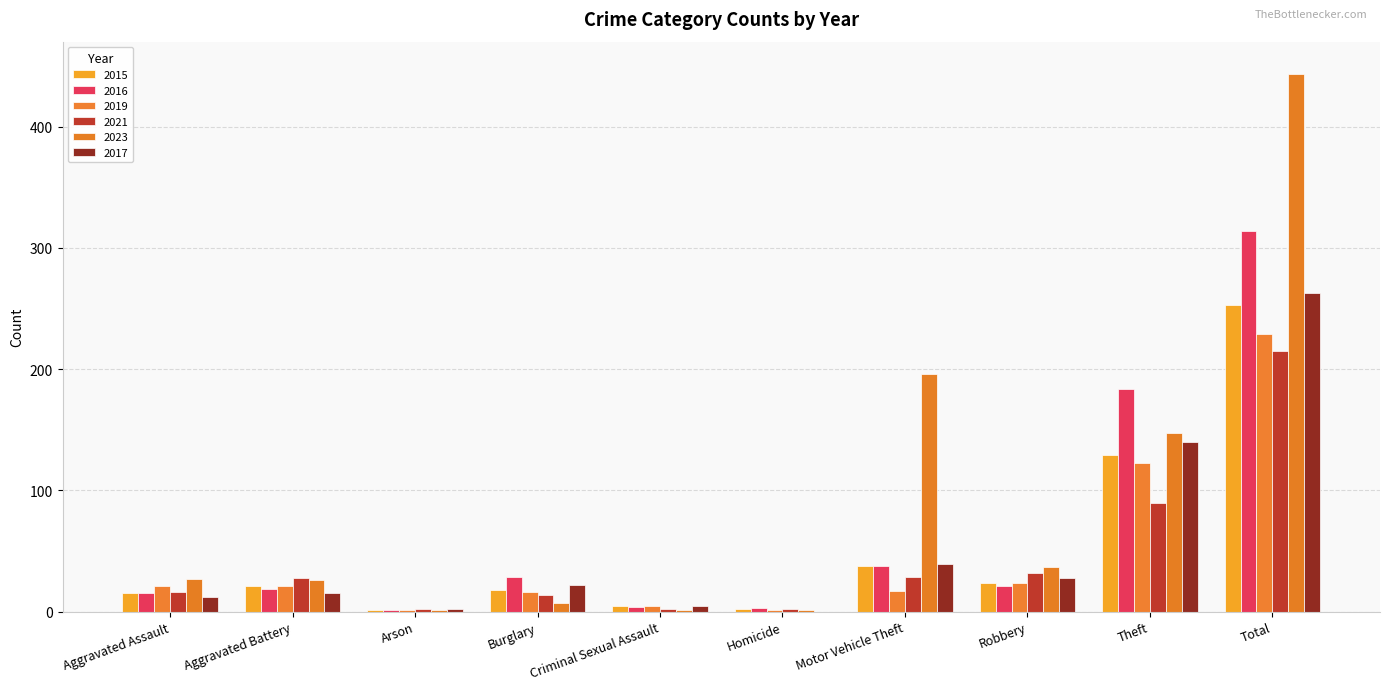

List the series in order of their peak value, highest first.

2023, 2016, 2017, 2015, 2019, 2021